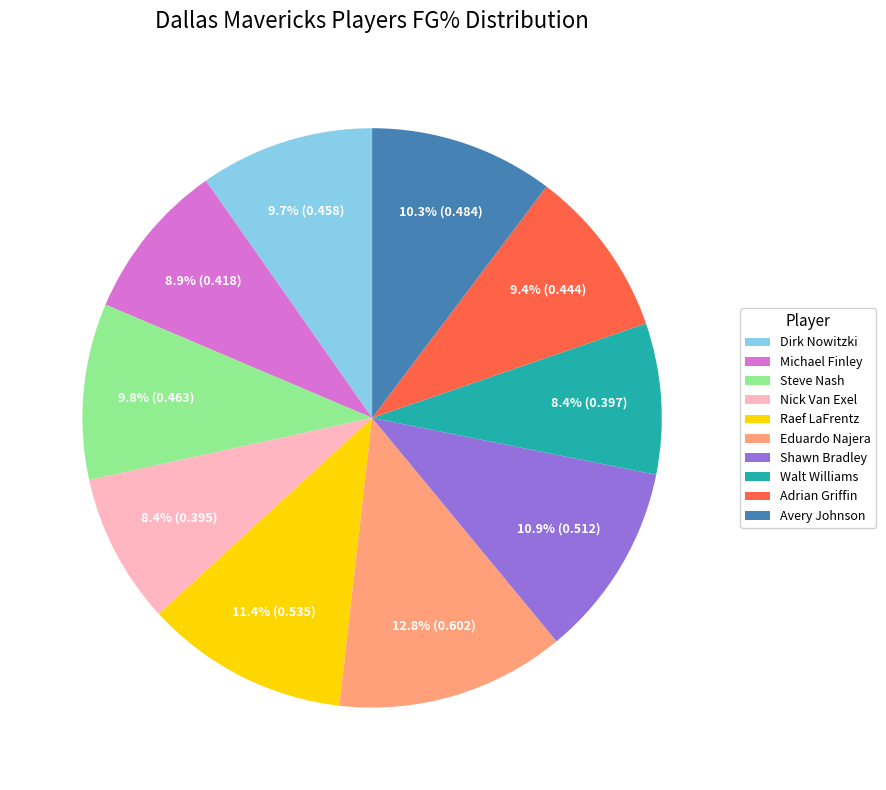

Is there a majority slice in this chart?

No